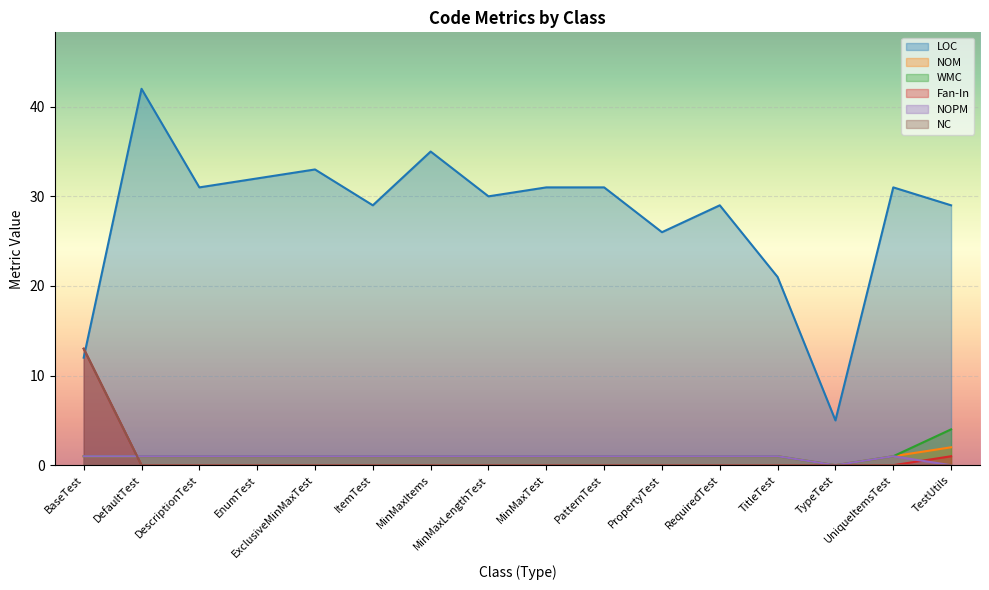

What is the label of the 14th point from the right?

DescriptionTest